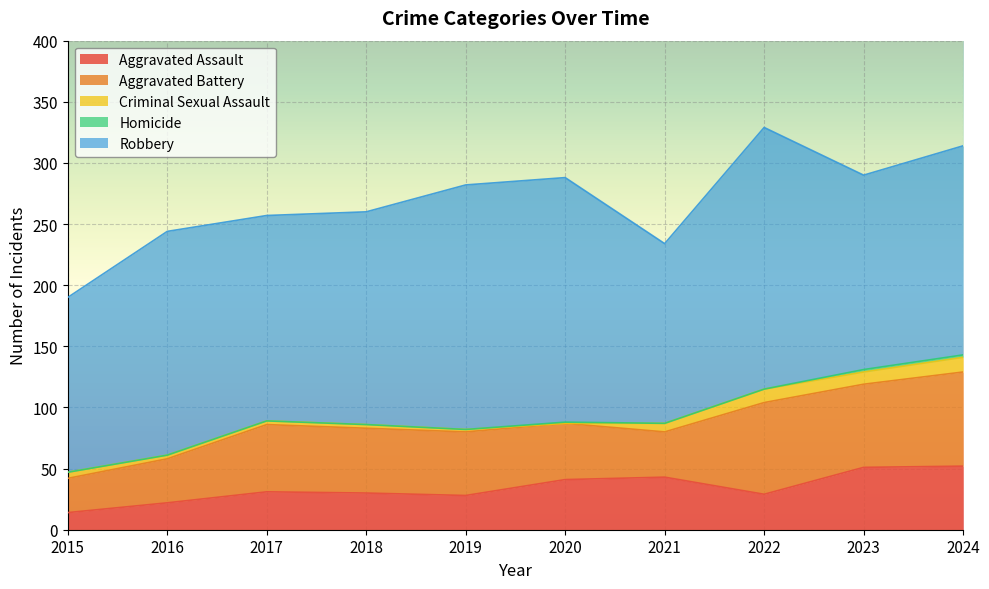

Reading left to right, what are all the values shown in this chart?

Aggravated Assault: 14	22	31	30	28	41	43	29	51	52
Aggravated Battery: 28	36	55	53	52	46	37	75	68	77
Criminal Sexual Assault: 5	3	3	3	2	0	7	11	10	12
Homicide: 0	0	0	0	0	1	0	0	2	2
Robbery: 143	183	168	174	200	200	147	214	159	171